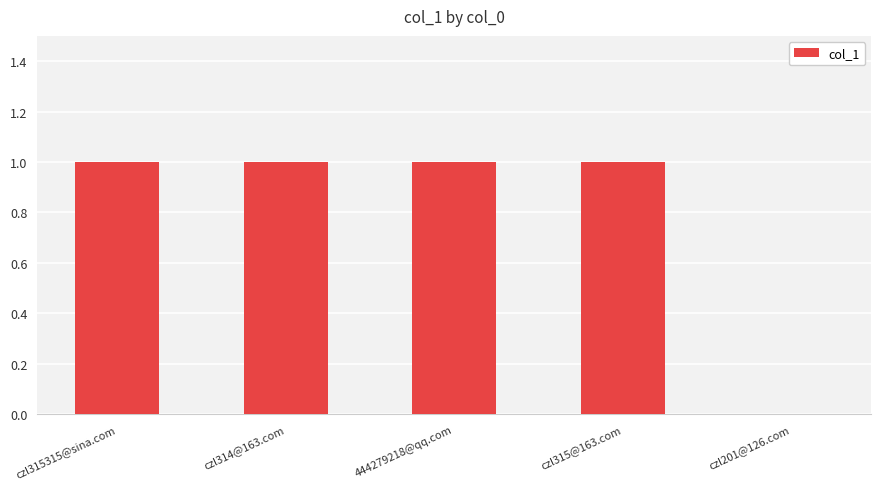

What is the greatest value displayed?

1